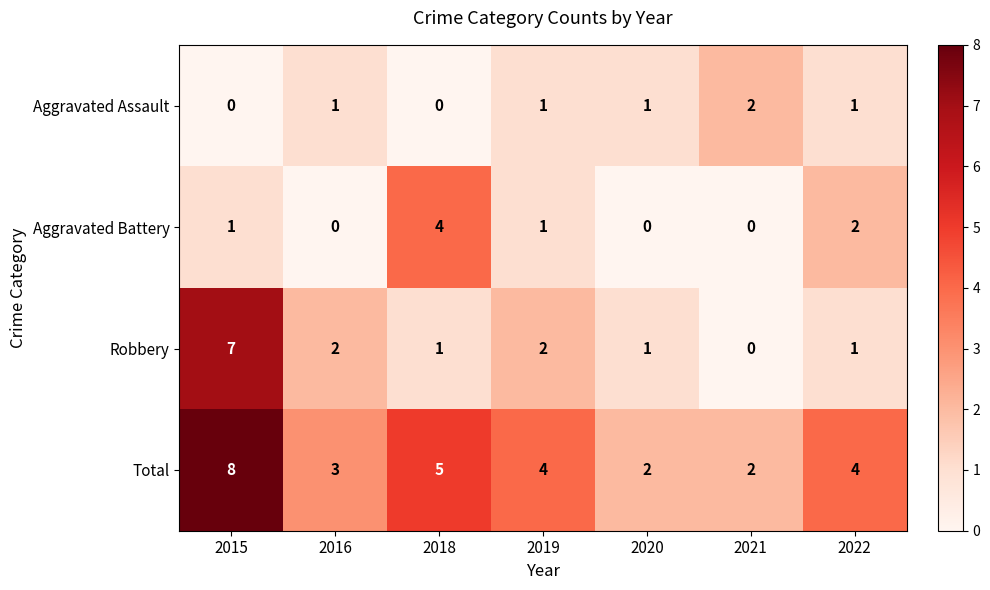

Reading right to left, transcribe all the data shown in this chart.

Aggravated Assault: 1	2	1	1	0	1	0
Aggravated Battery: 2	0	0	1	4	0	1
Robbery: 1	0	1	2	1	2	7
Total: 4	2	2	4	5	3	8